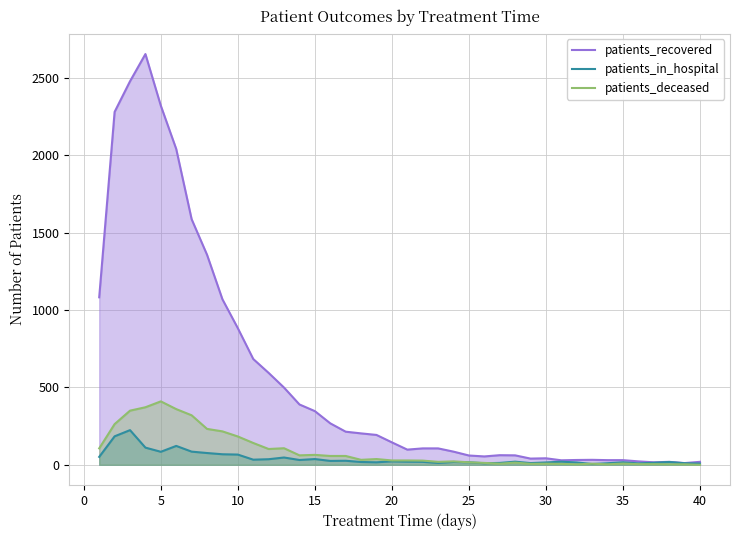

Which series has the largest total across all categories?

patients_recovered